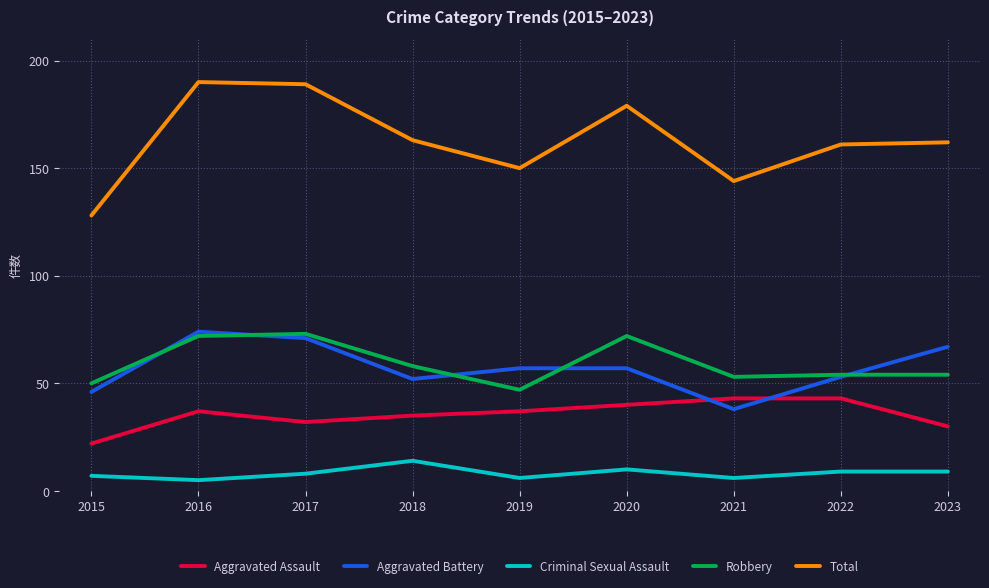

Reading right to left, transcribe all the data shown in this chart.

Aggravated Assault: 2023=30	2022=43	2021=43	2020=40	2019=37	2018=35	2017=32	2016=37	2015=22
Aggravated Battery: 2023=67	2022=53	2021=38	2020=57	2019=57	2018=52	2017=71	2016=74	2015=46
Criminal Sexual Assault: 2023=9	2022=9	2021=6	2020=10	2019=6	2018=14	2017=8	2016=5	2015=7
Robbery: 2023=54	2022=54	2021=53	2020=72	2019=47	2018=58	2017=73	2016=72	2015=50
Total: 2023=162	2022=161	2021=144	2020=179	2019=150	2018=163	2017=189	2016=190	2015=128